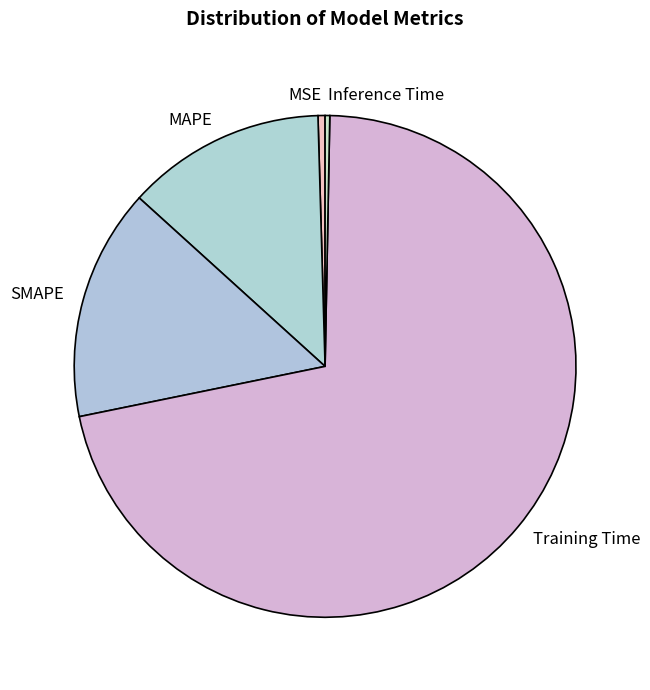

True or false: SMAPE accounts for 15% of the total.

True